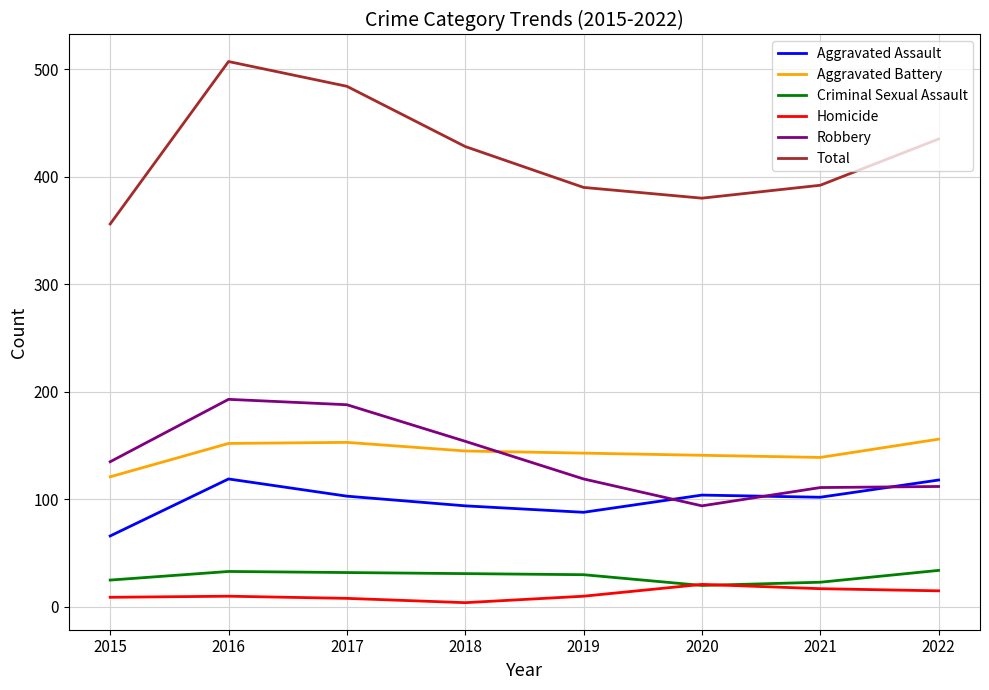

Which series has the largest range (max minus min)?

Total